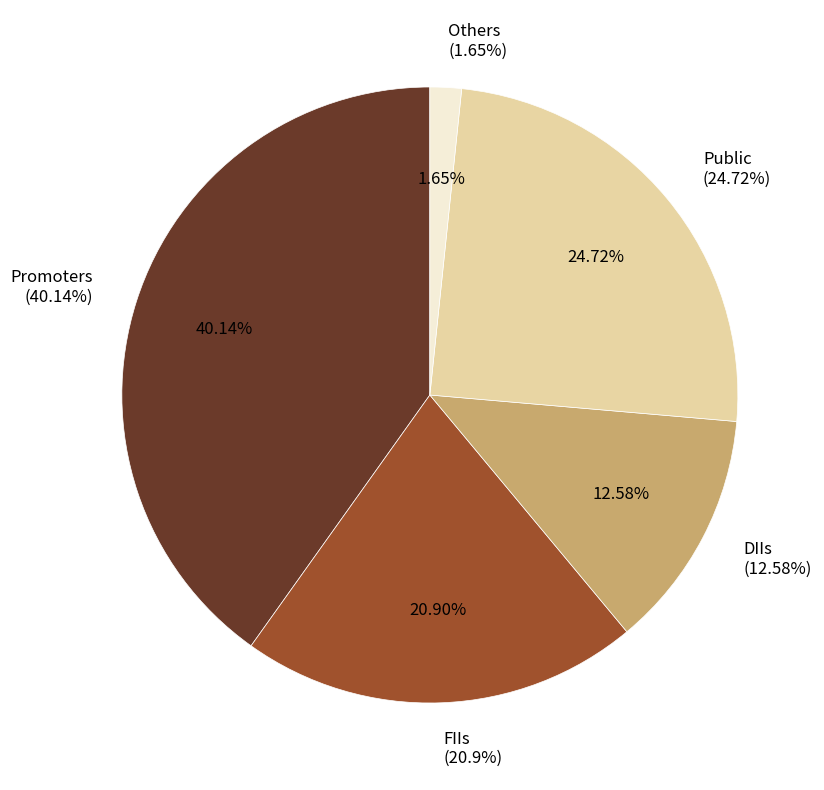

Which category has the biggest portion of the pie?

Promoters